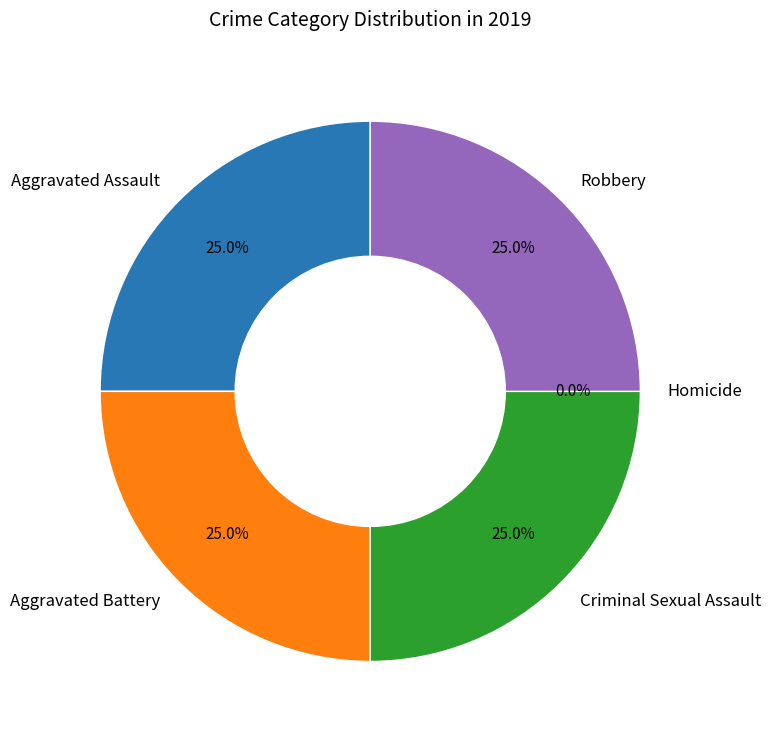

To the nearest percent, what portion does Aggravated Assault represent?

25%